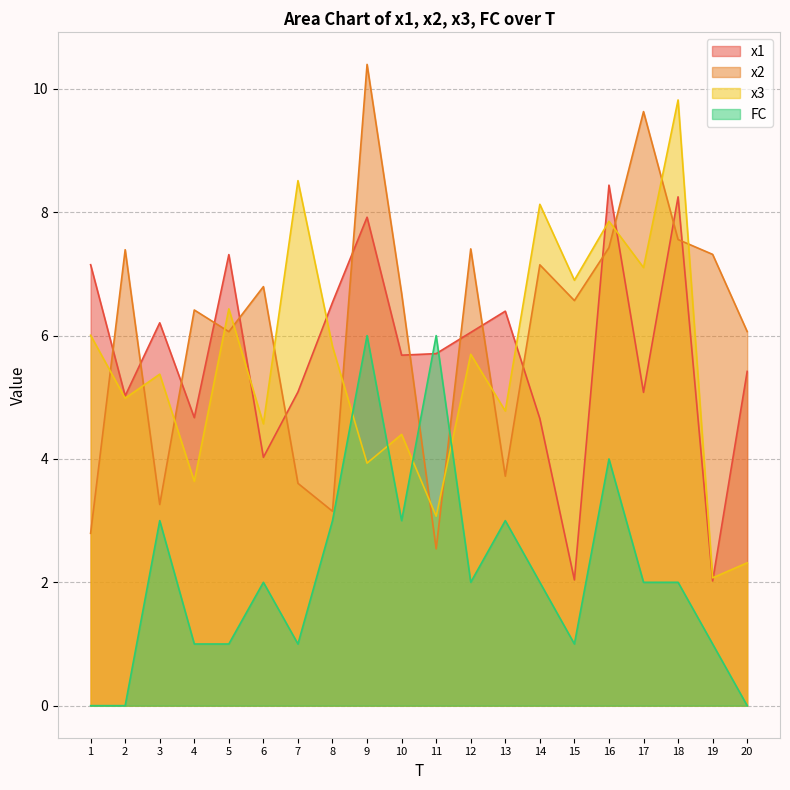

What are all the series names shown in the legend?

x1, x2, x3, FC